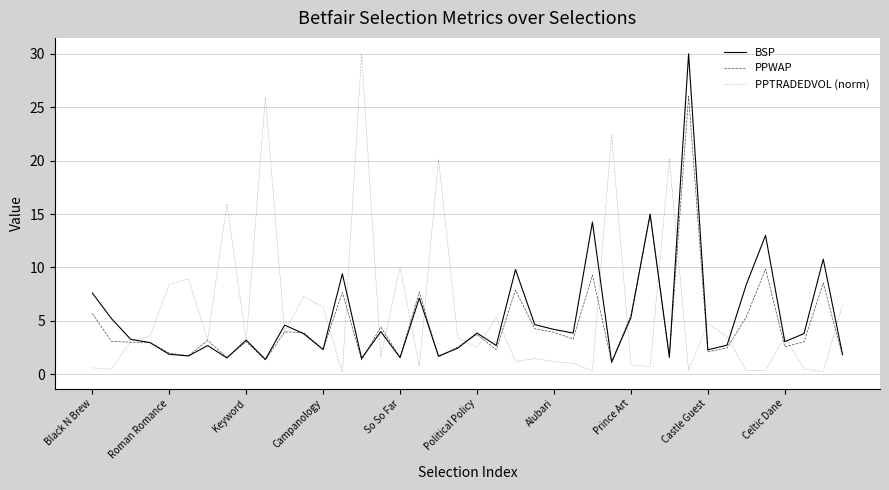

What is the maximum value for BSP?

30.0